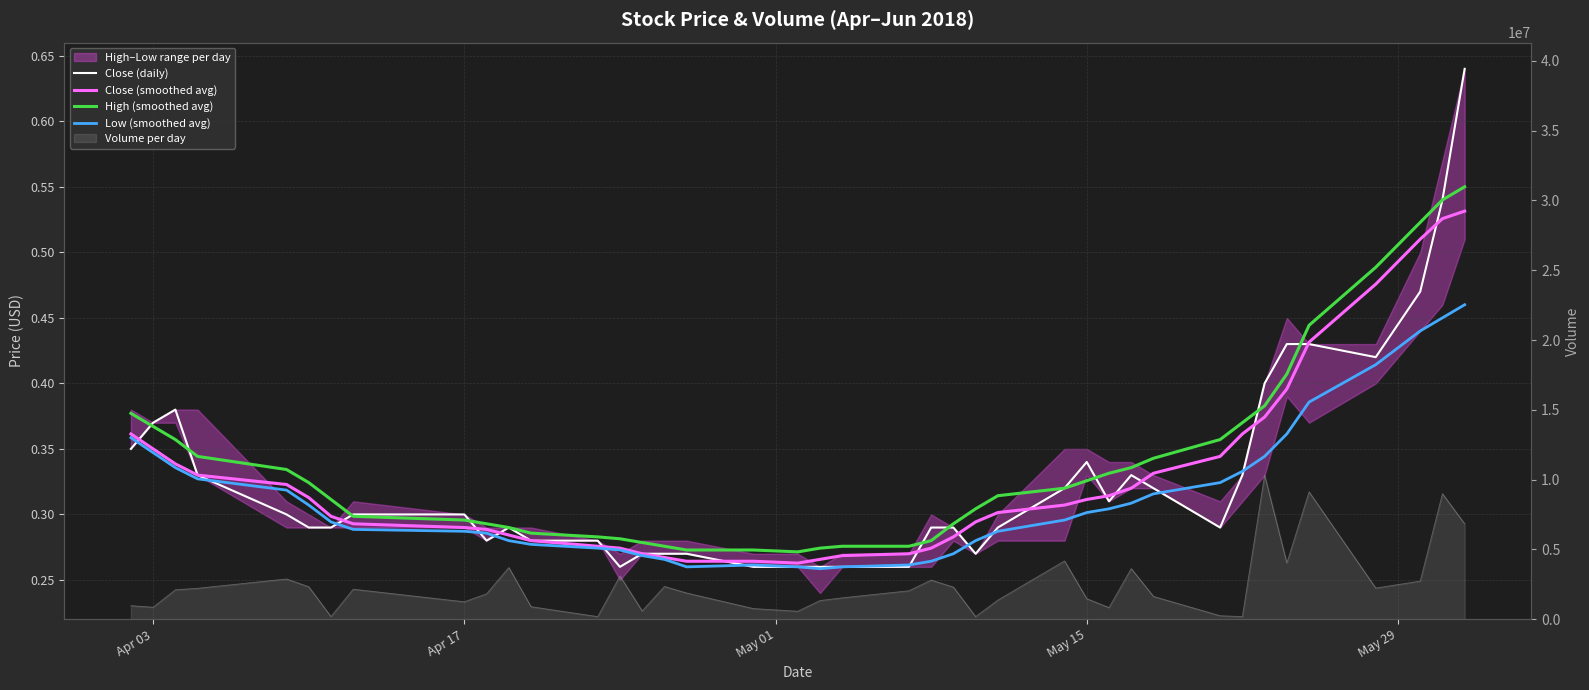

At how many categories does at least one series exceed 0?

40